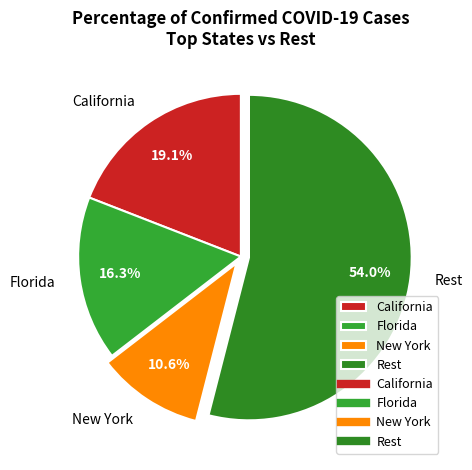

Rank the categories by value from highest to lowest.

Rest, California, Florida, New York